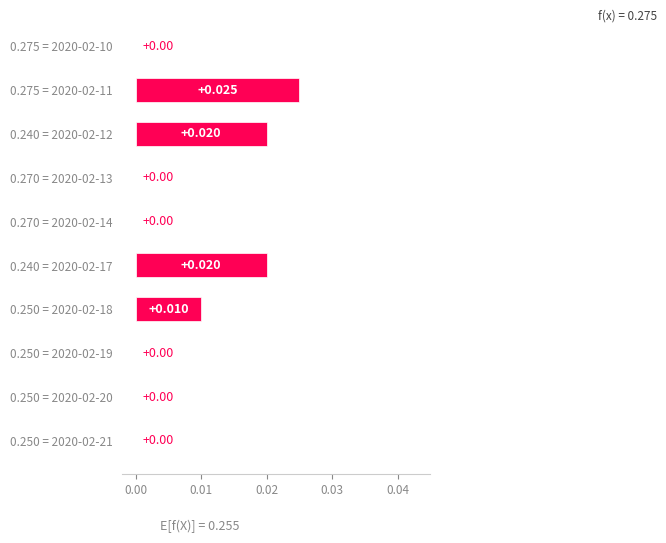

How many values are above zero?

4